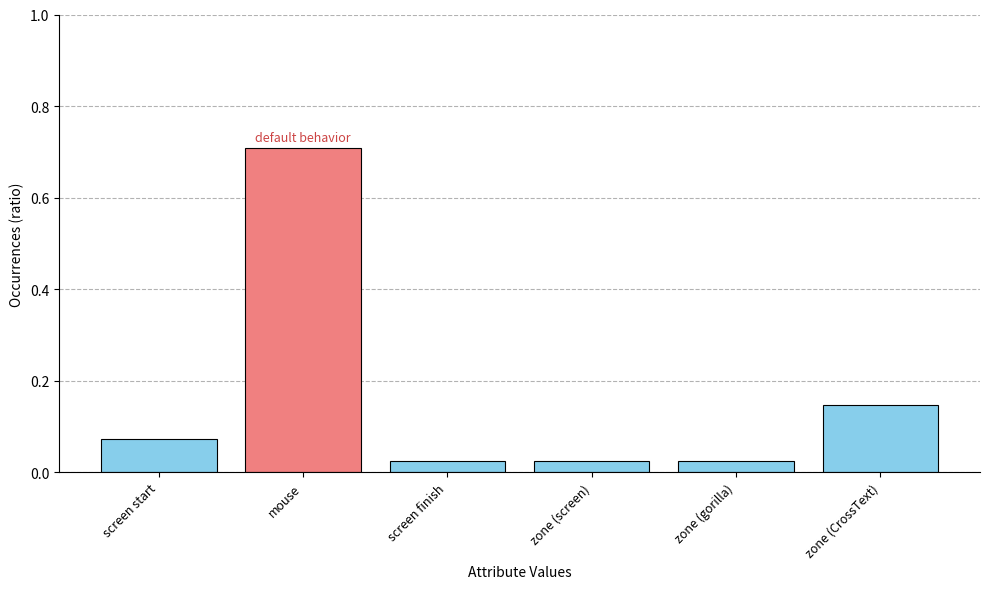

What is the change in value from zone (screen) to zone (CrossText)?

+0.1